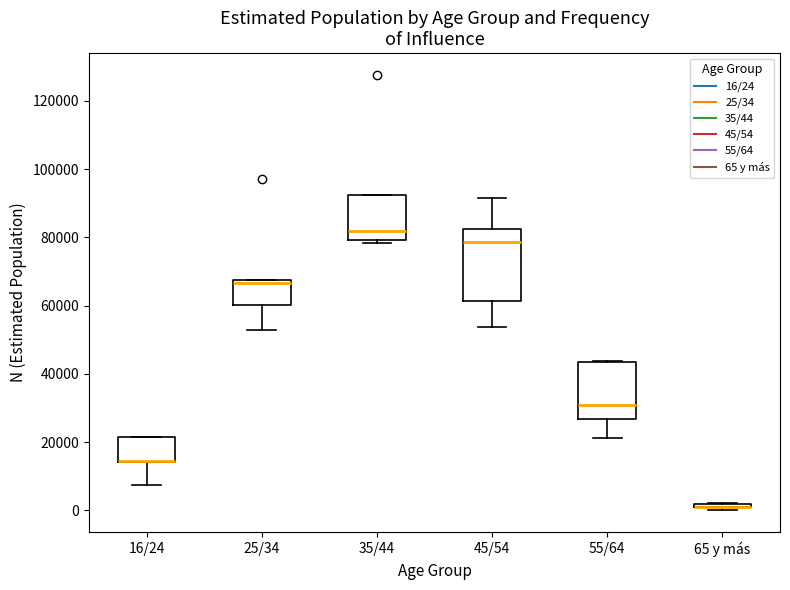

Where is the upper edge of the box for 65 y más on the y-axis? The values are not printed on the chart, so give them approximately, as read against the axis.

2000